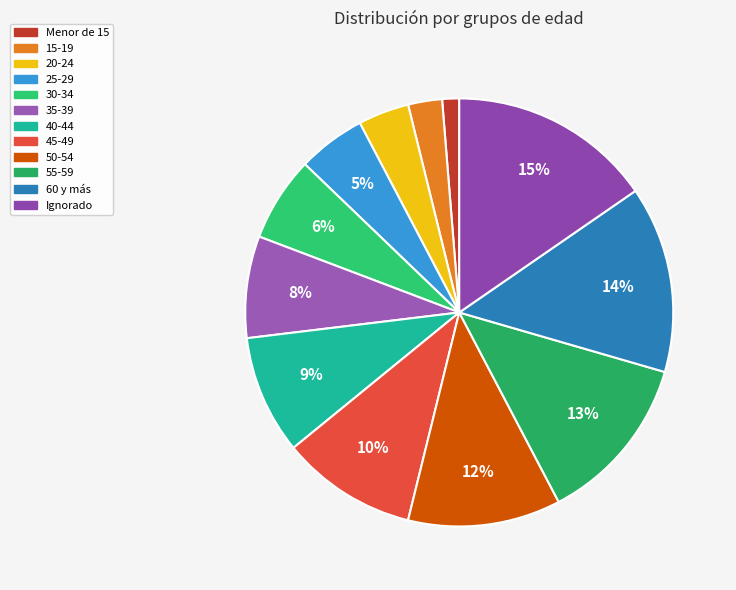

Does 25-29 account for over 50% of the chart?

No